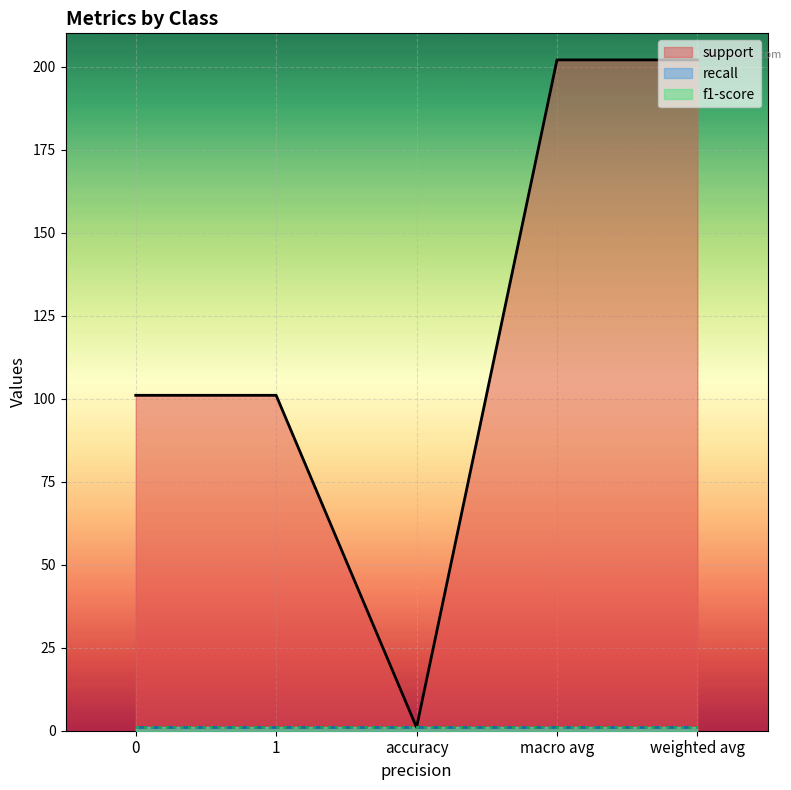

What is the sum of the recall values at 0 and 1?

2